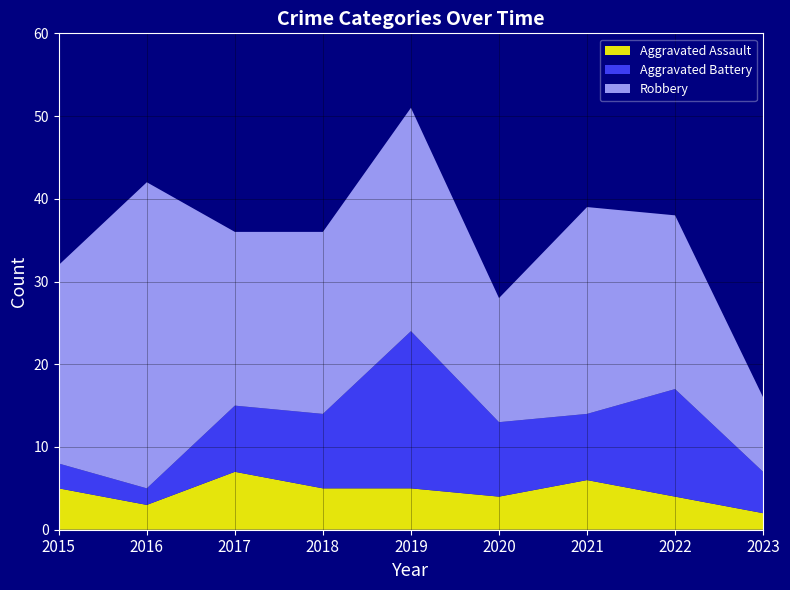

Reading left to right, extract all data points from this chart.

Aggravated Assault: 2015=5	2016=3	2017=7	2018=5	2019=5	2020=4	2021=6	2022=4	2023=2
Aggravated Battery: 2015=3	2016=2	2017=8	2018=9	2019=19	2020=9	2021=8	2022=13	2023=5
Robbery: 2015=24	2016=37	2017=21	2018=22	2019=27	2020=15	2021=25	2022=21	2023=9